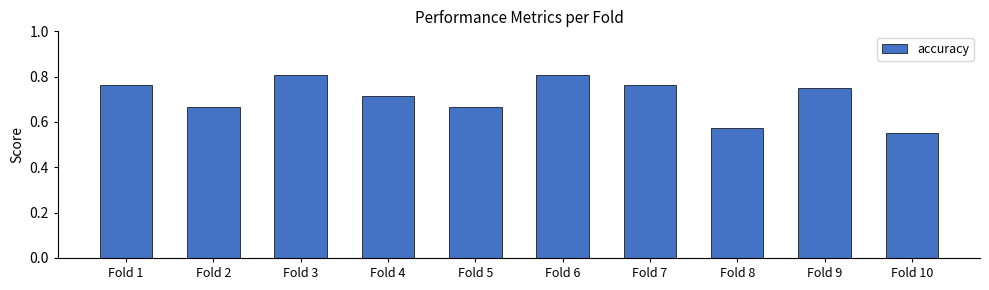

What is the sum of all values?

7.1